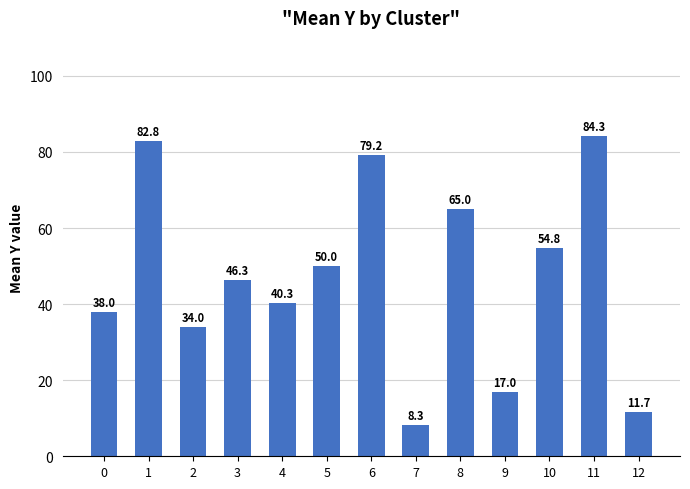

How many categories are shown in the chart?

13